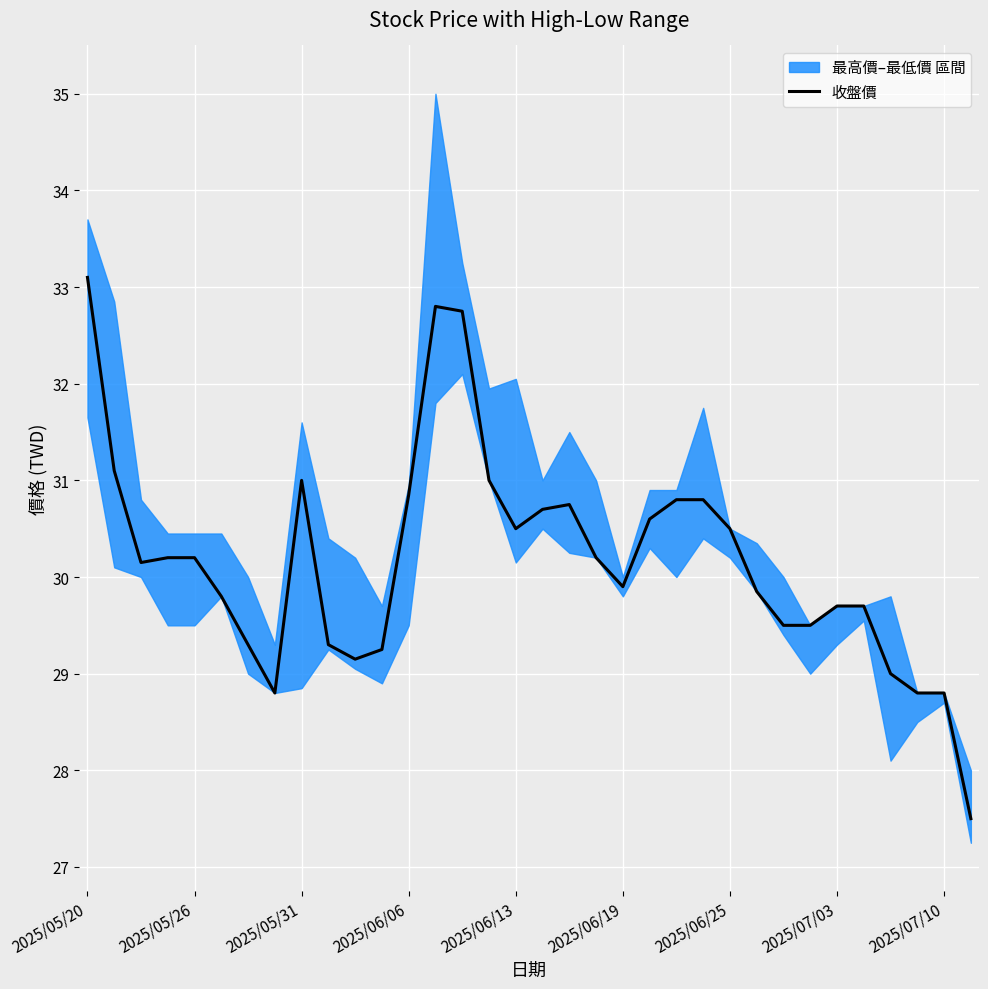

What is the value of the 17th point from the left?

30.5